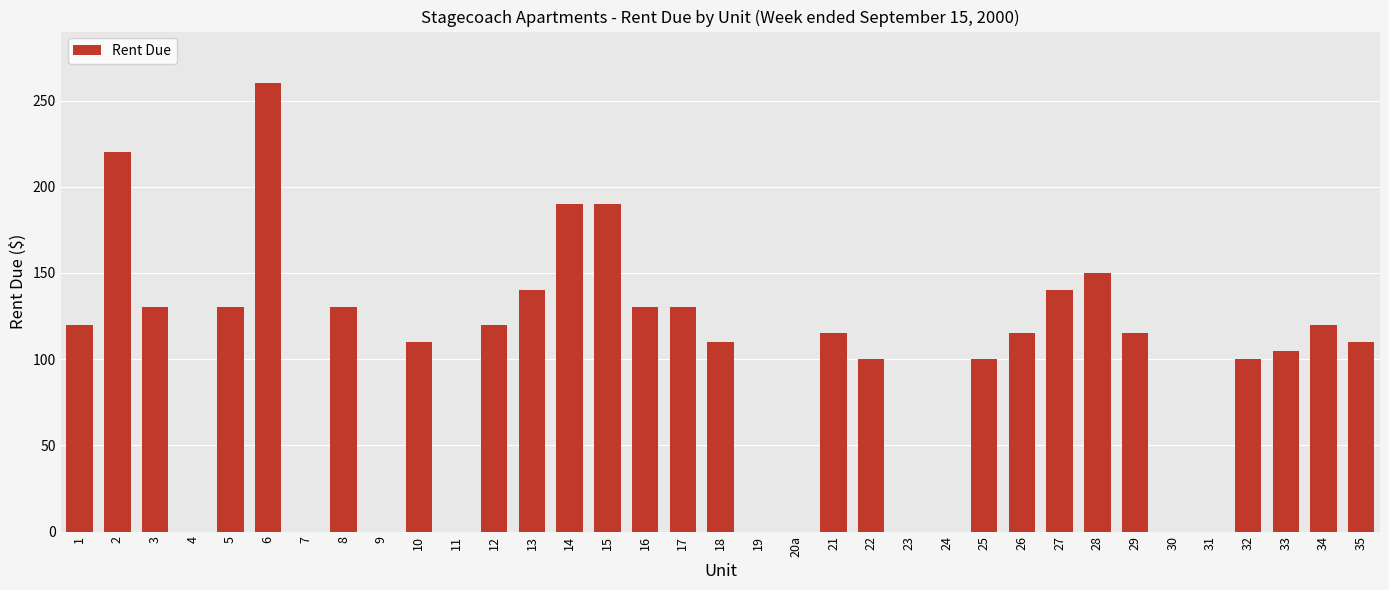

The chart shows a value of 143 at 23. True or false?

False